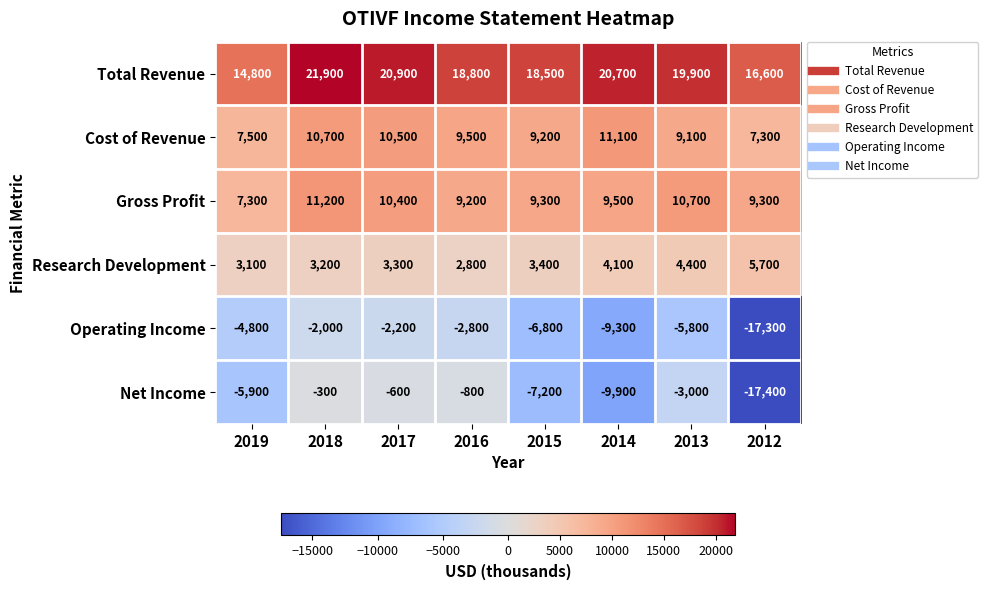

At which category is the sum across all series the highest?

2018